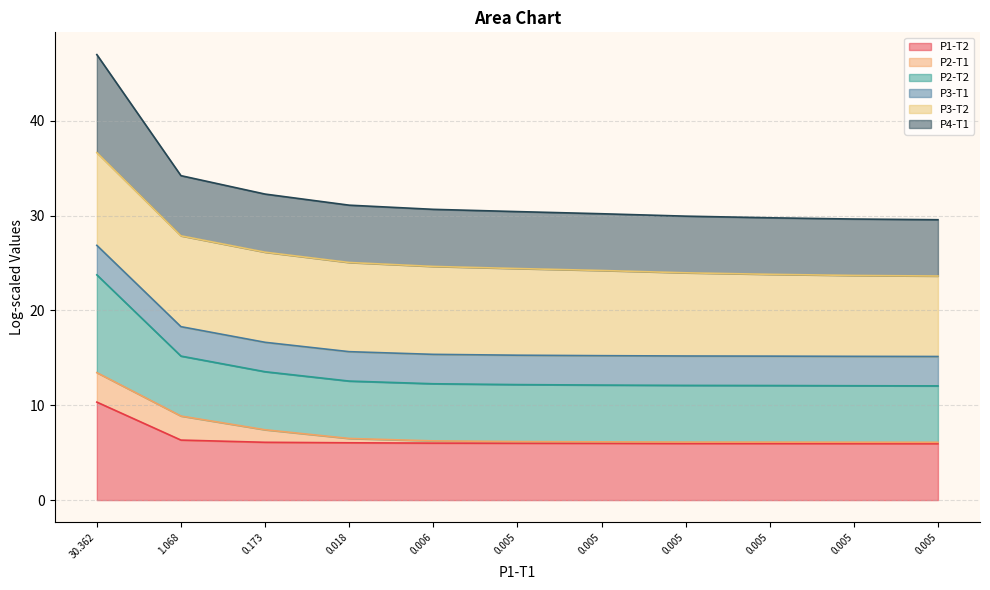

What is the greatest value displayed?

47.0